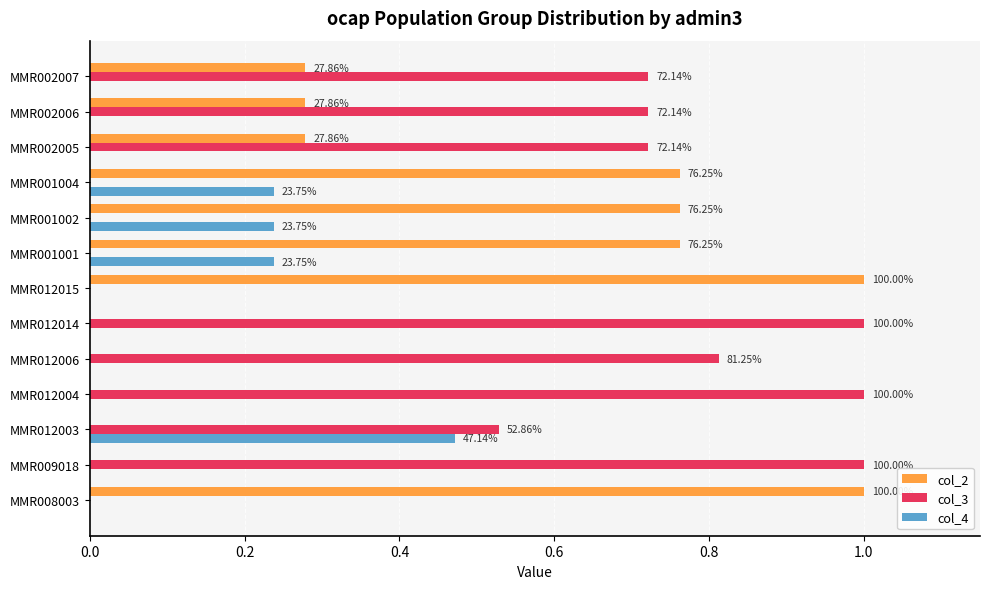

At how many categories does at least one series exceed 0?

13